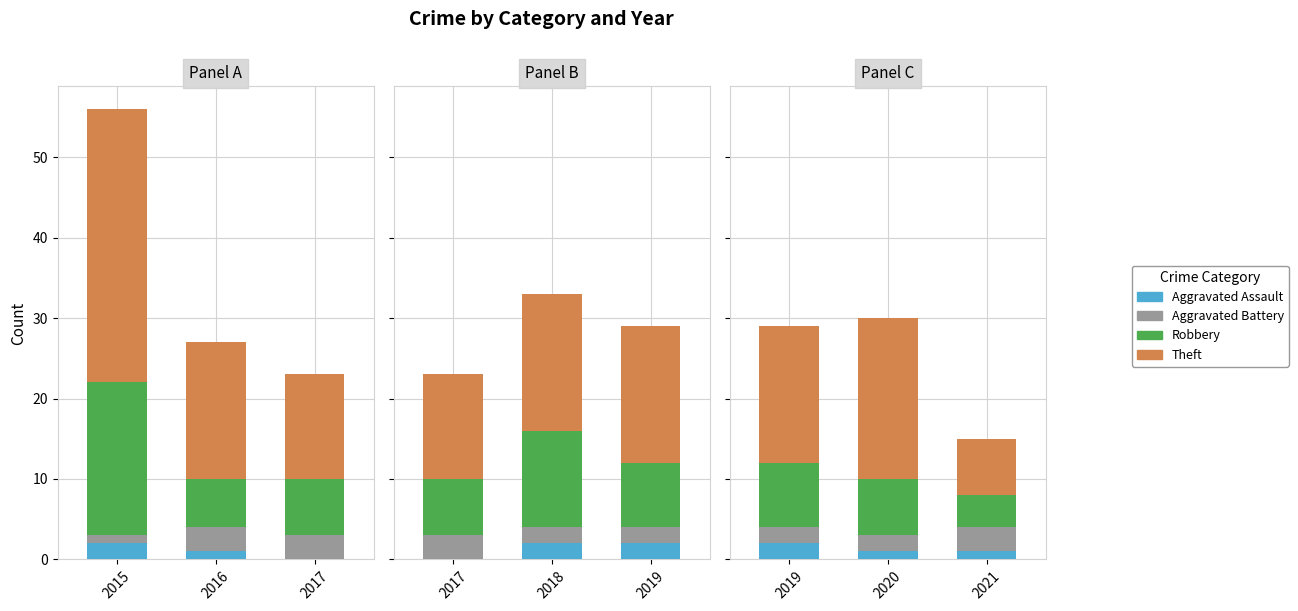

Between 2021 and 2019, which is larger?

2019